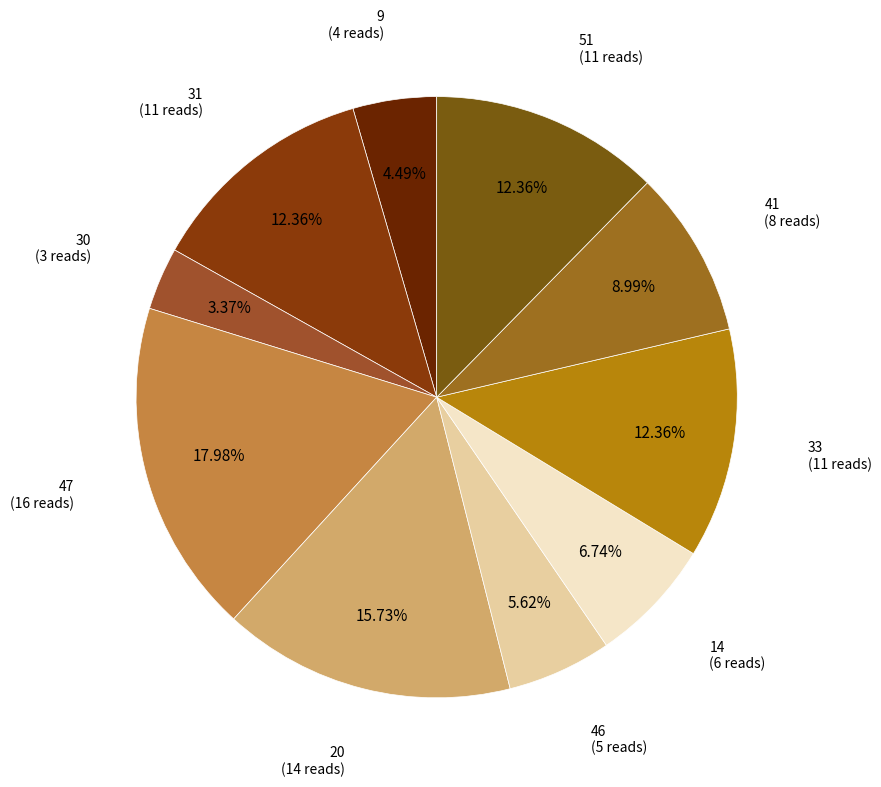

True or false: 51 accounts for 1% of the total.

False